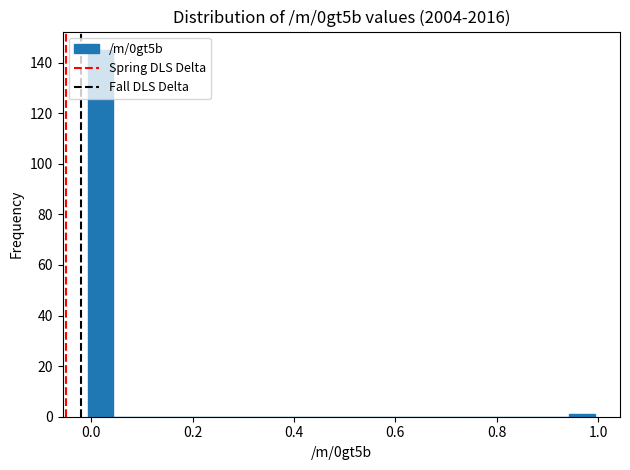

Around what value on the x-axis is the tallest bar? Give the approximate position of its centre, as read against the axis.

0.02